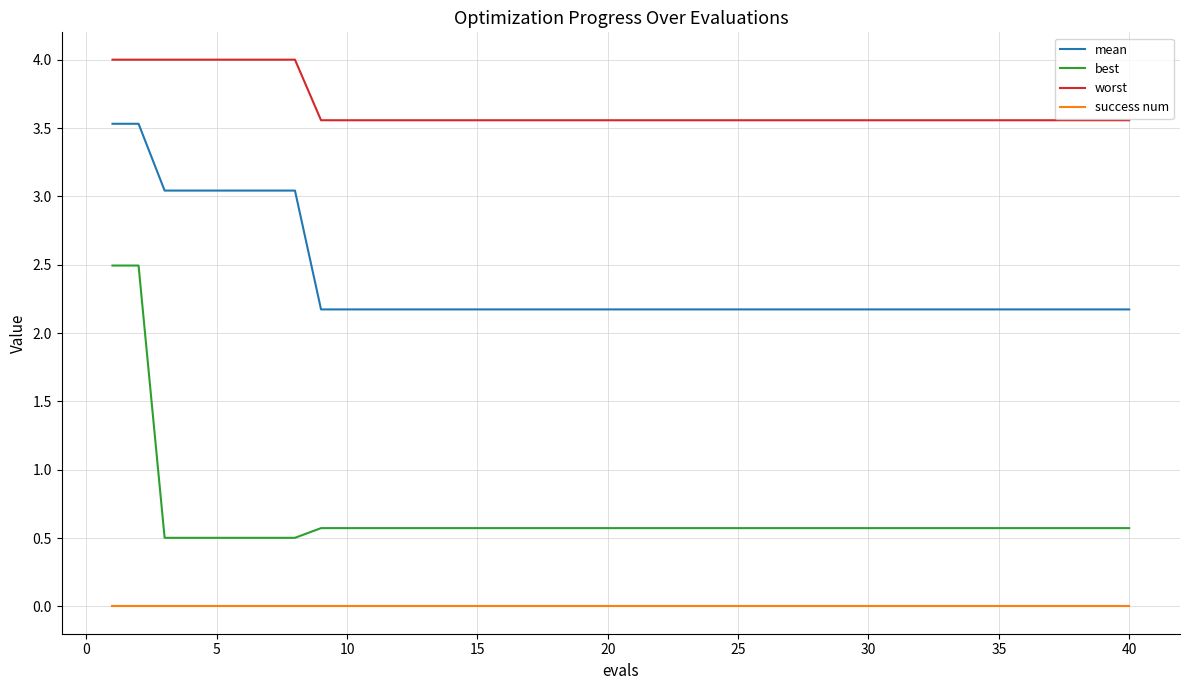

Which series has the largest total across all categories?

worst